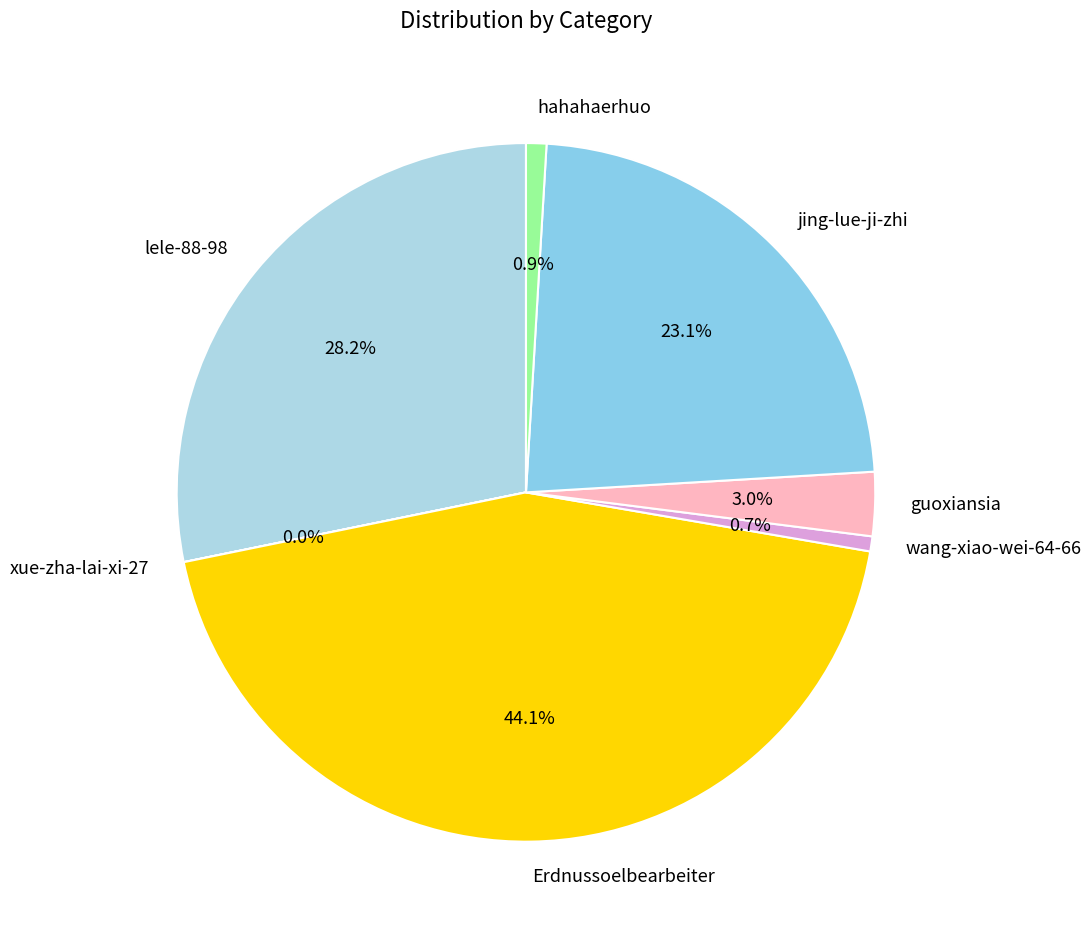

True or false: jing-lue-ji-zhi accounts for 32% of the total.

False